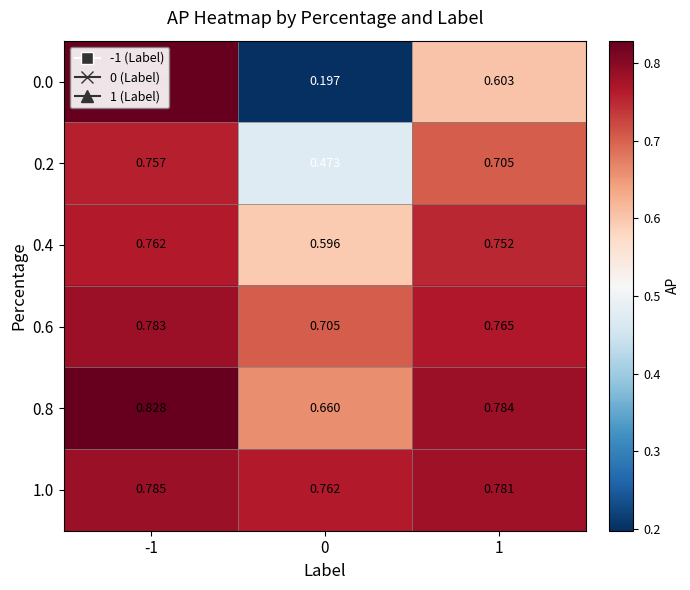

Is the value of 0.0 at 1 greater than the value of 0.2 at 1?

No